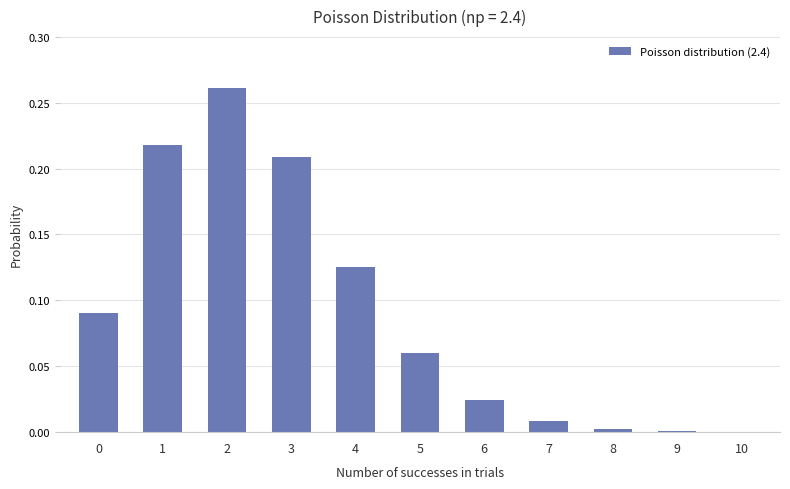

What is the sum of the values at 4 and 2?

0.4